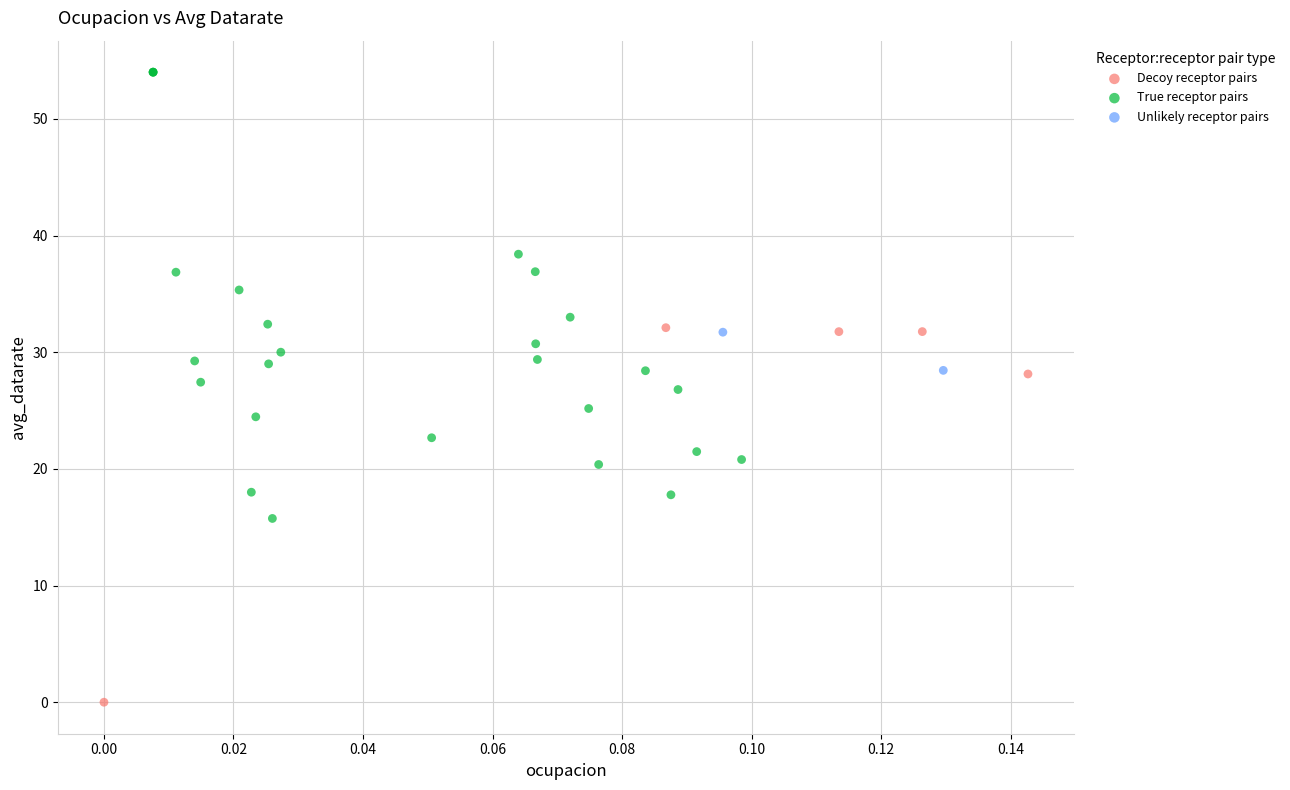

Which series reaches the minimum Y coordinate?

Decoy receptor pairs